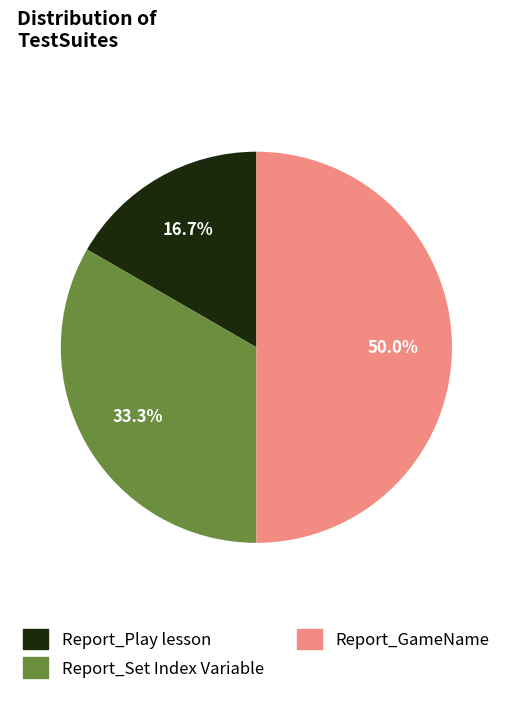

Is it true that Report_GameName is 50% of the pie?

True